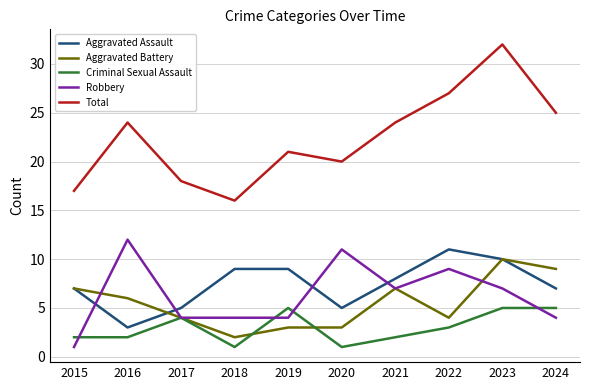

Reading left to right, list all the values displayed in this chart.

Aggravated Assault: 7	3	5	9	9	5	8	11	10	7
Aggravated Battery: 7	6	4	2	3	3	7	4	10	9
Criminal Sexual Assault: 2	2	4	1	5	1	2	3	5	5
Robbery: 1	12	4	4	4	11	7	9	7	4
Total: 17	24	18	16	21	20	24	27	32	25